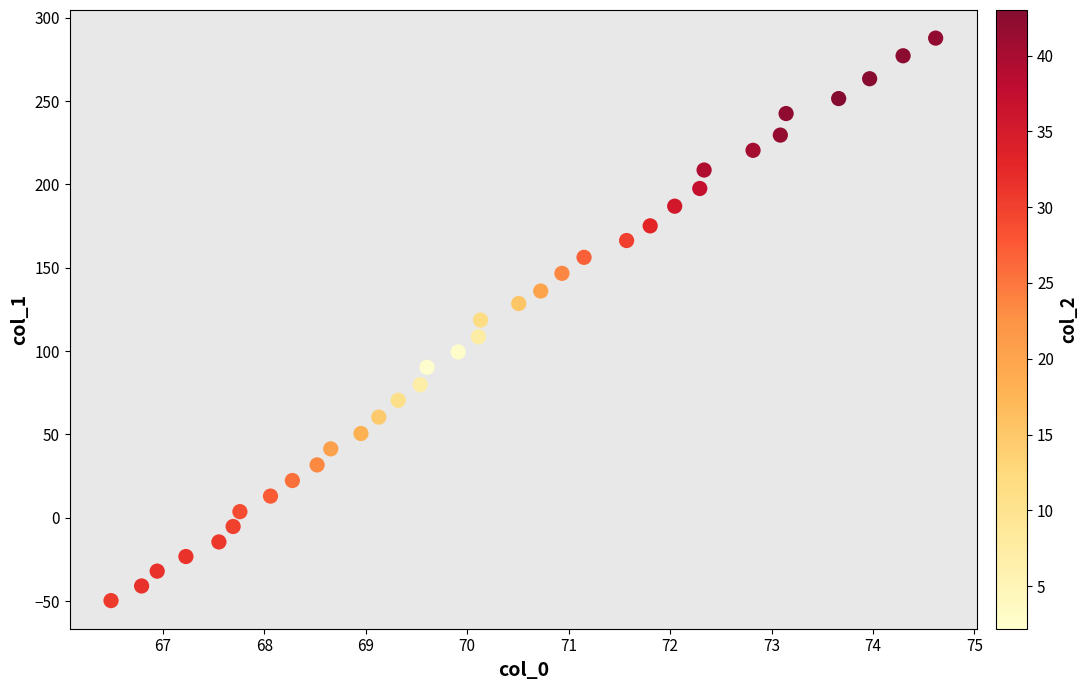

What is the range of Y values (max minus min)?

337.5